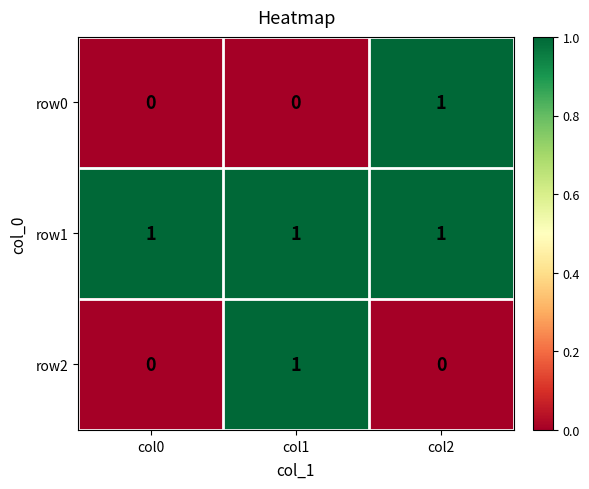

Which series has the largest total across all categories?

row1